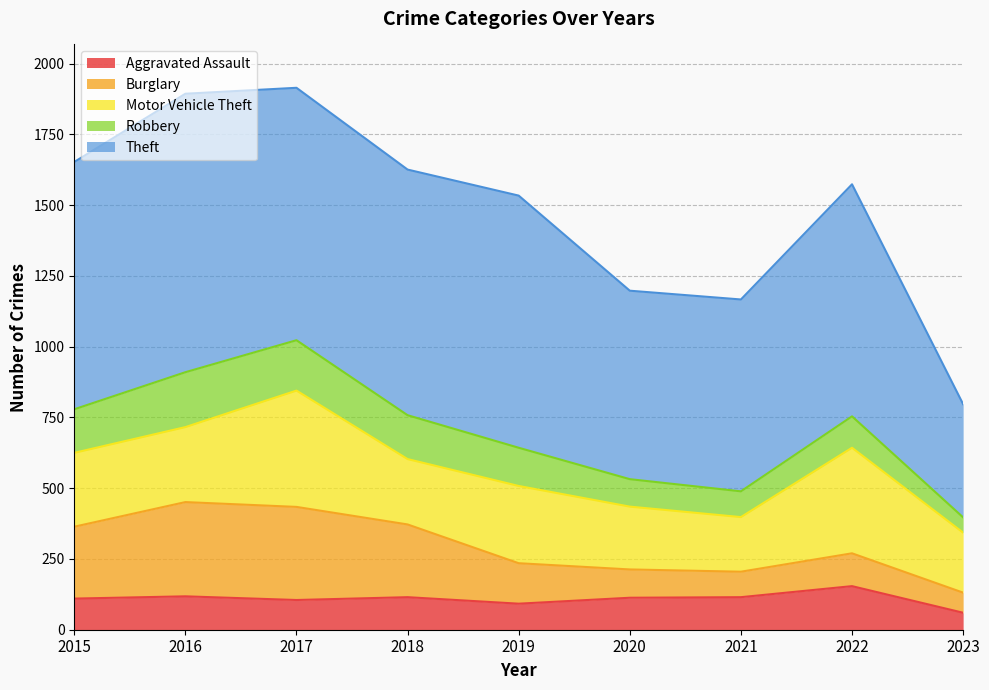

Where is the first local maximum for Burglary?

2016